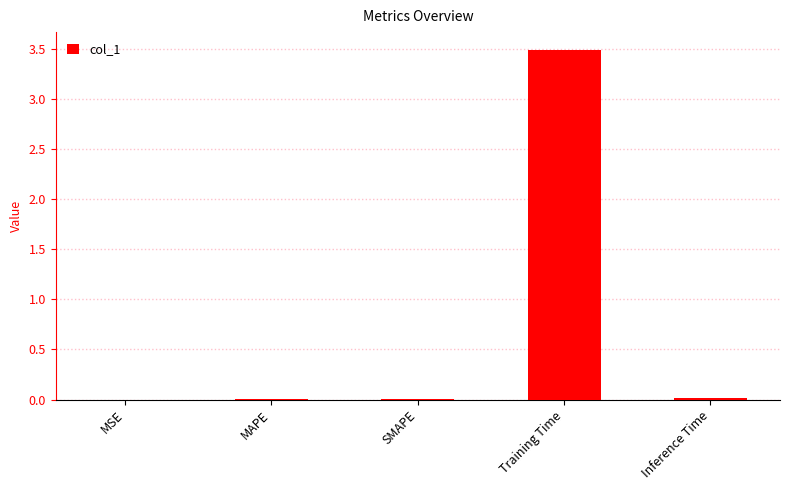

Count the number of data series in this chart.

1